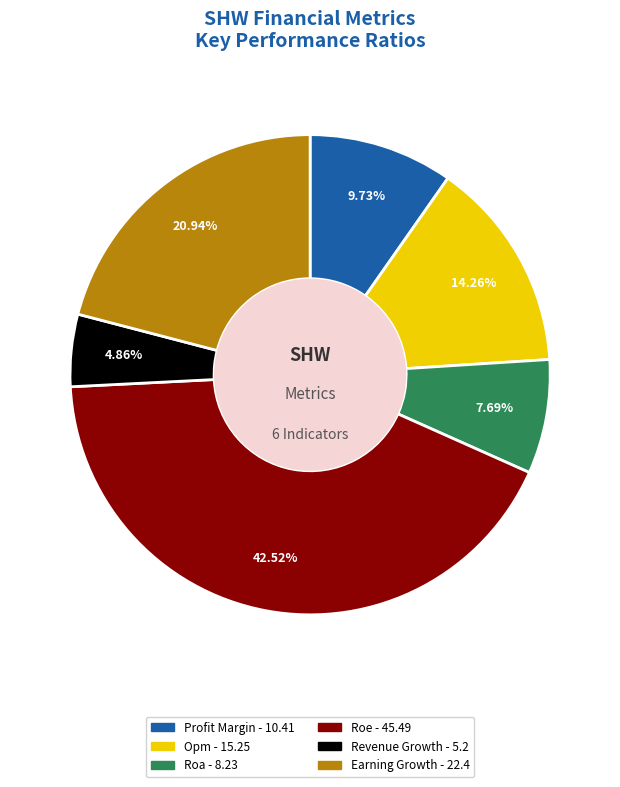

How many segments does this pie chart have?

6